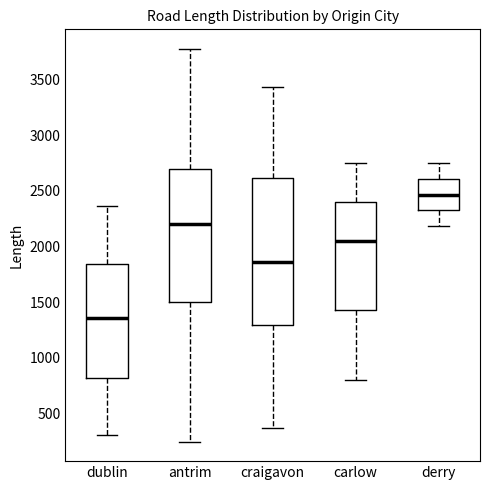

Which box's median line is the highest?

derry